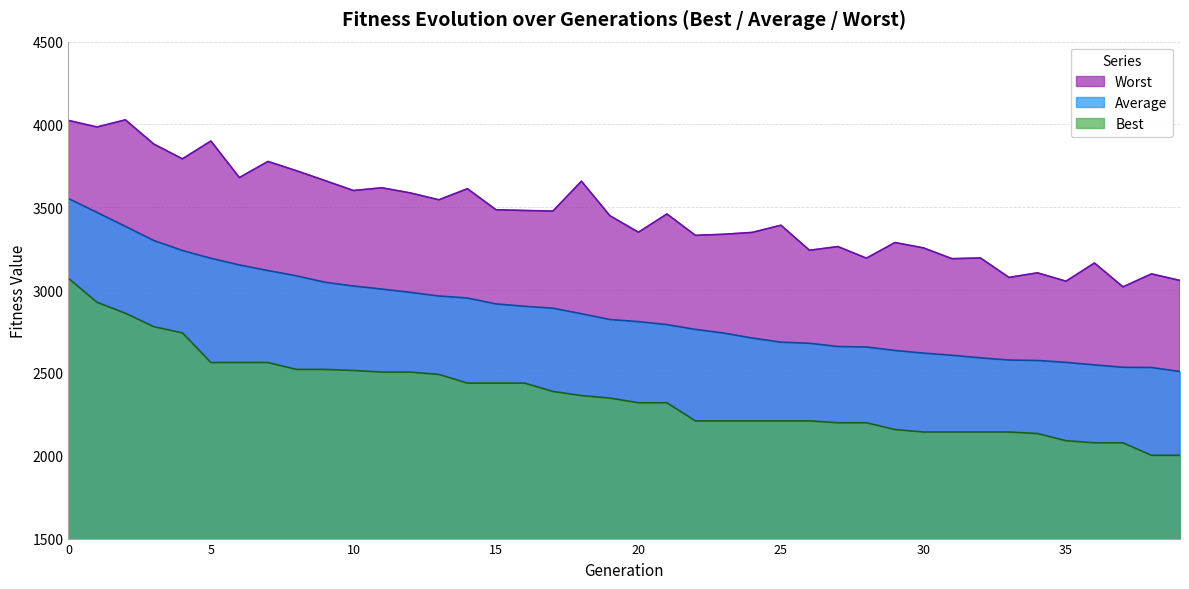

What are all the series names shown in the legend?

Worst, Average, Best